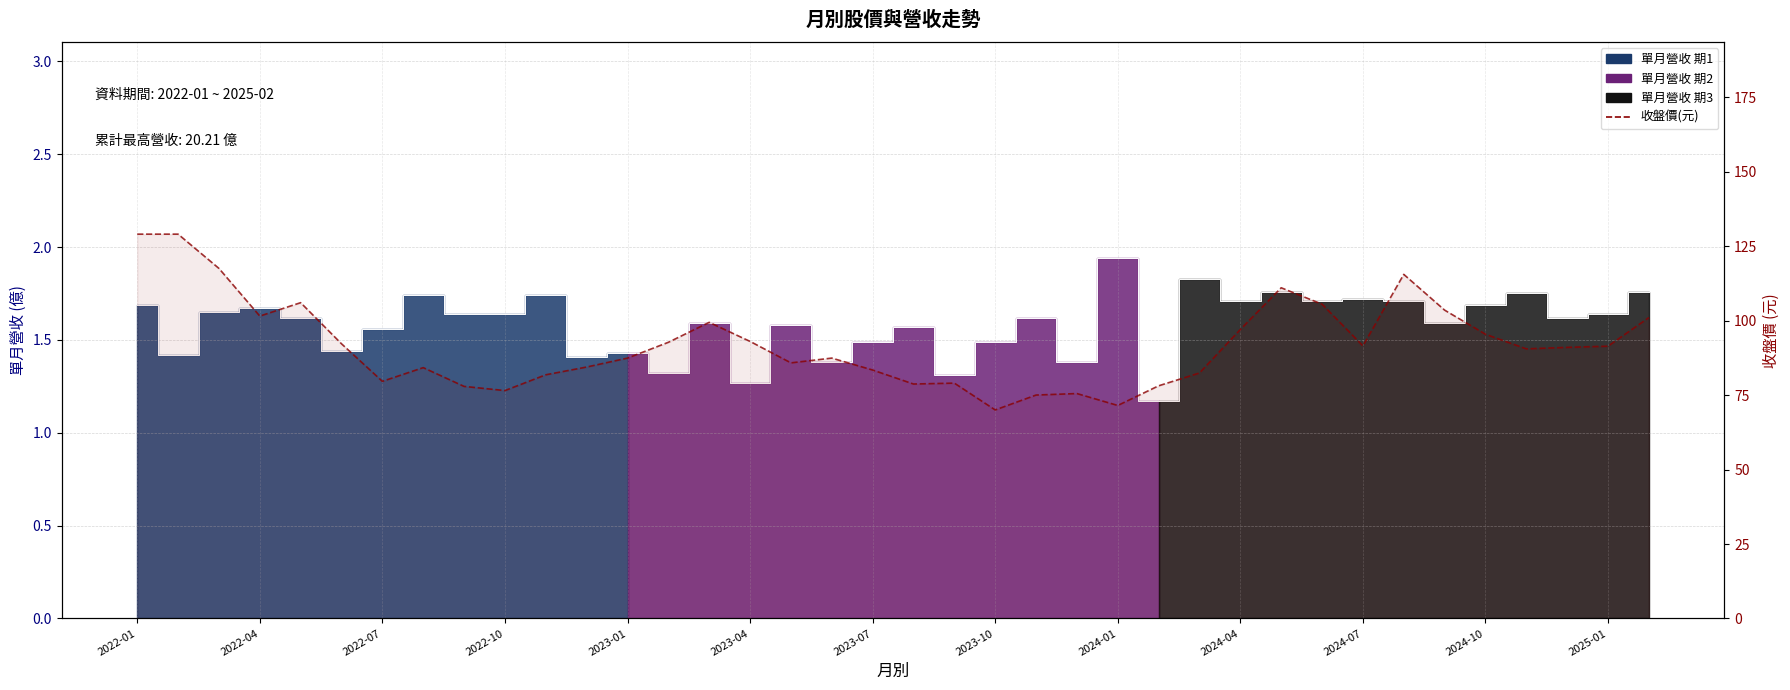

True or false: the data has more than 0 interior local peaks.

True